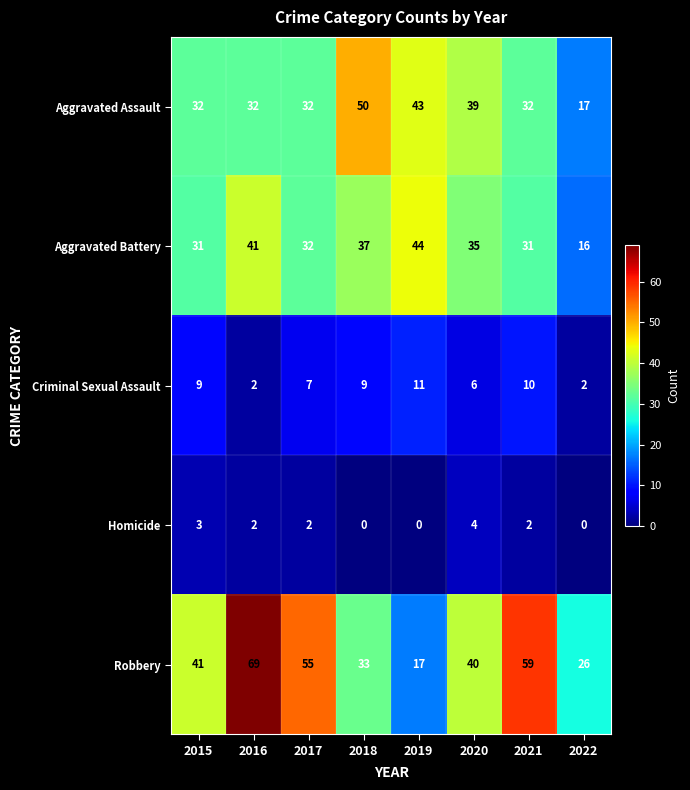

The Aggravated Battery series shows 76 at 2019. True or false?

False